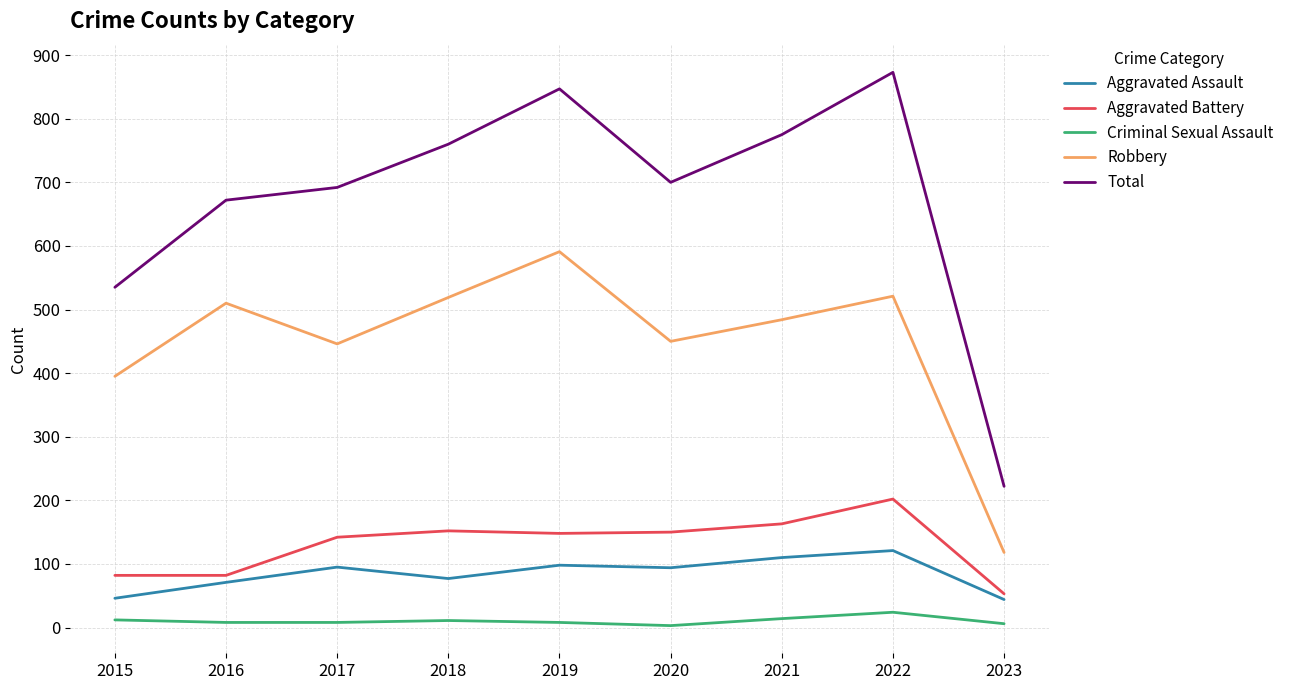

Does the chart display data point markers on the line(s)?

No